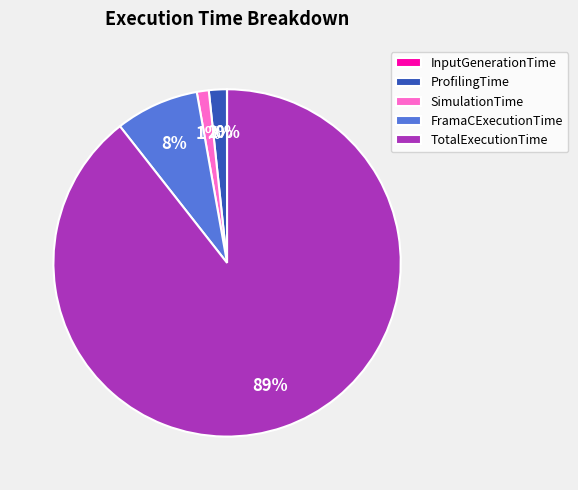

Is the sum of SimulationTime and ProfilingTime greater than half?

No